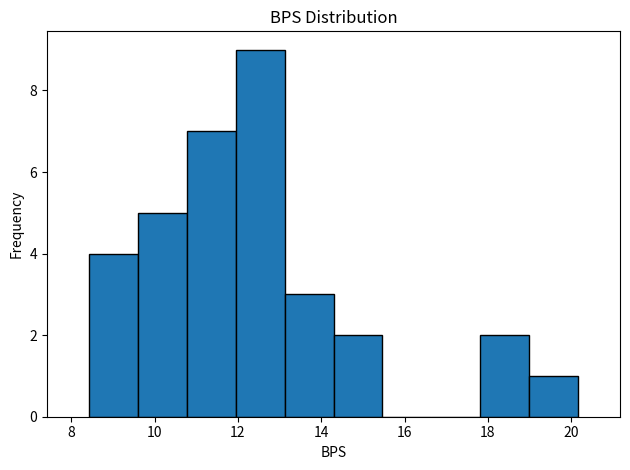

Which range on the x-axis has the tallest bar?

12.0 to 13.2